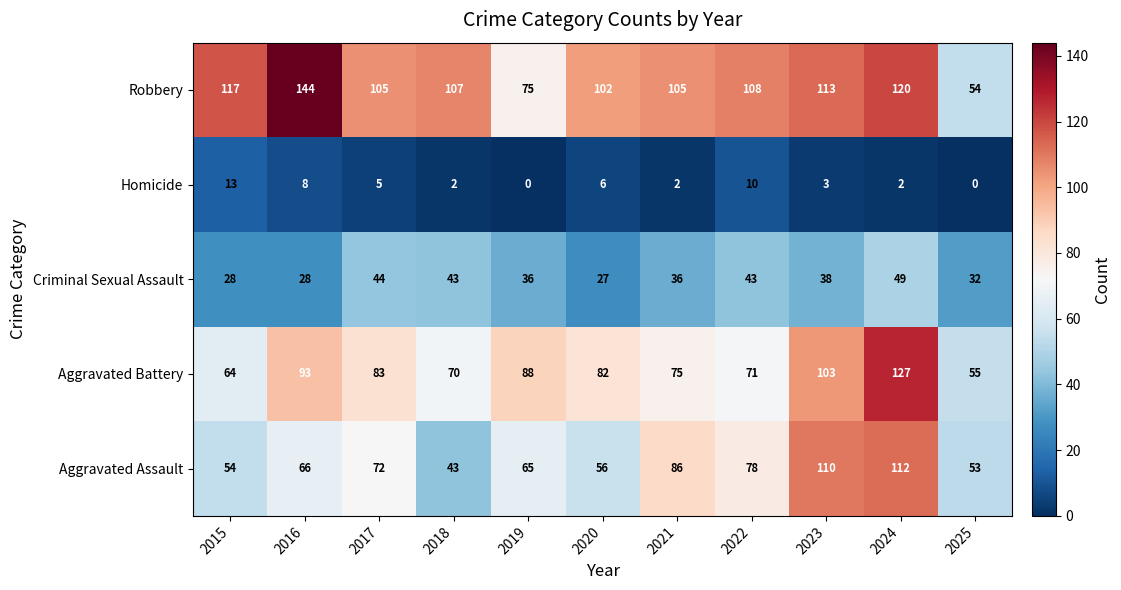

What is the difference between the Robbery values at 2018 and 2016?

37